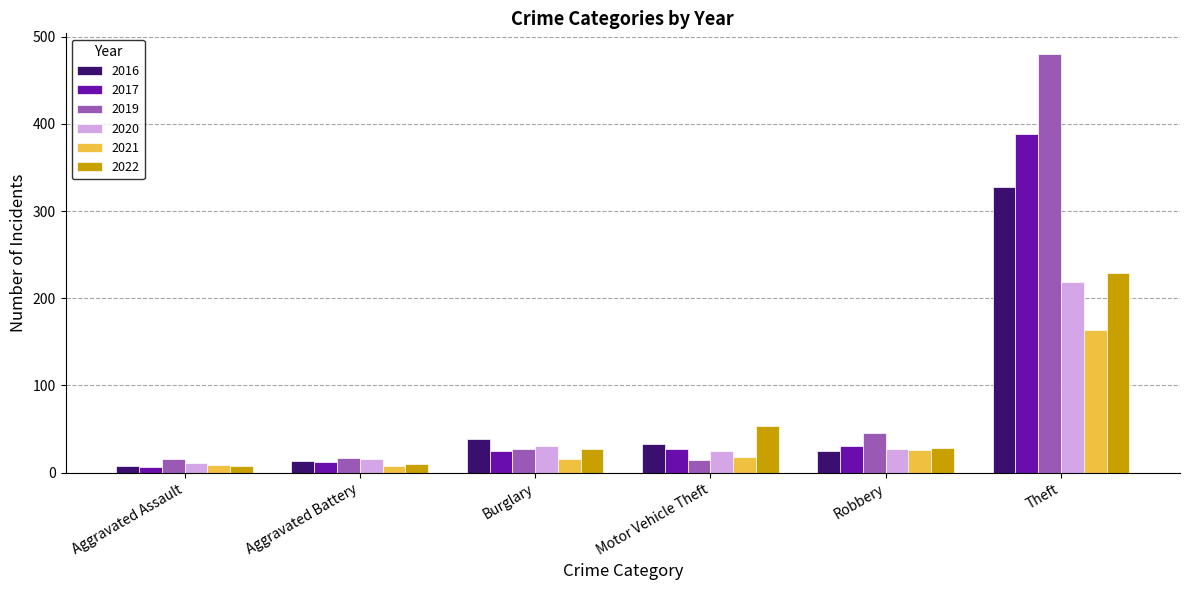

How many categories are shown in the chart?

6